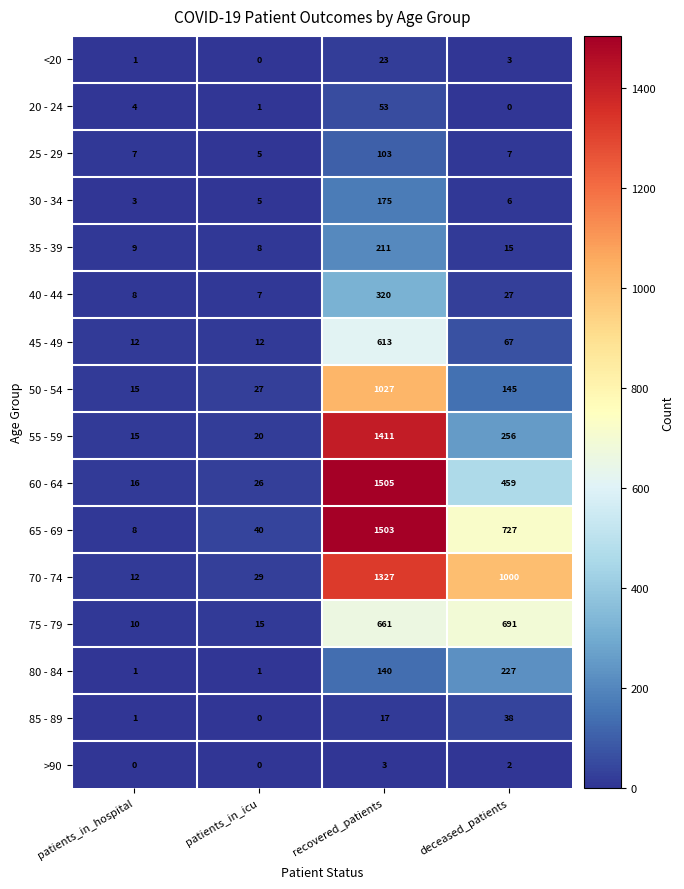

Is the value of >90 at patients_in_icu greater than the value of 20 - 24 at patients_in_hospital?

No